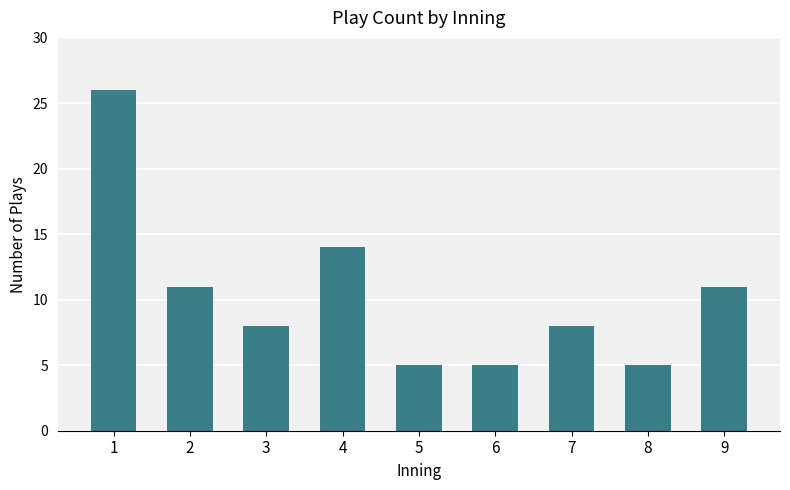

Reading left to right, extract all data points from this chart.

26	11	8	14	5	5	8	5	11